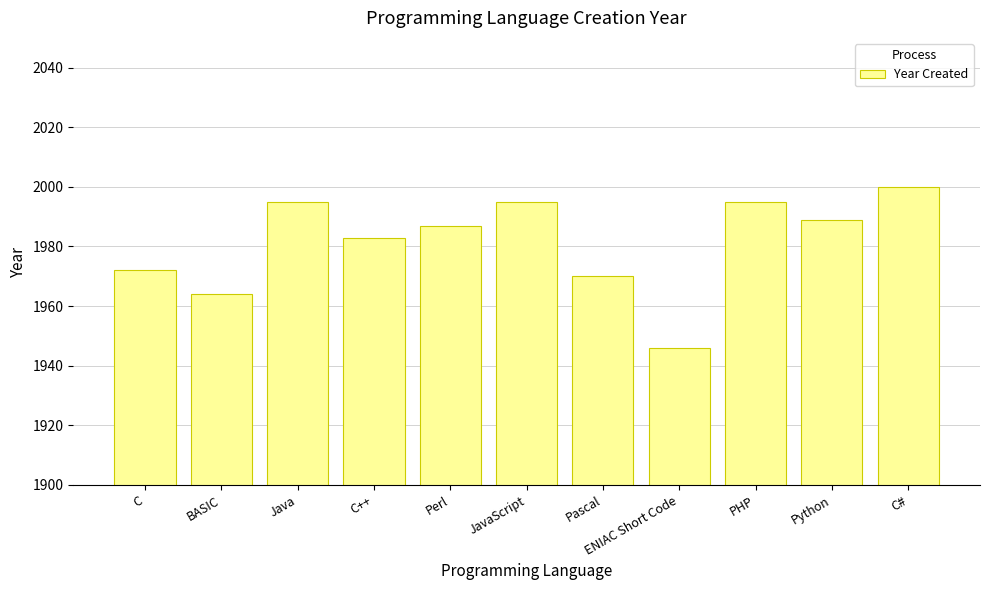

Where is the data nearest to the value 1973?

C